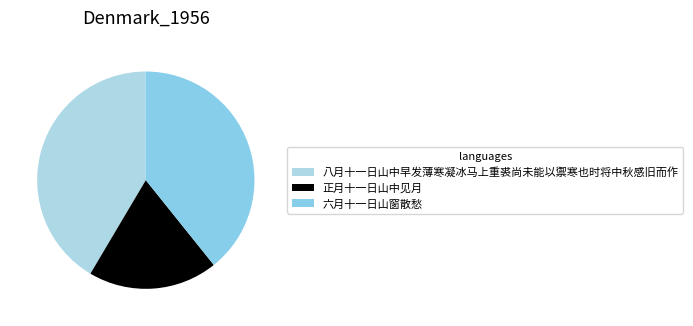

To the nearest percent, what is the combined percentage of 正月十一日山中见月 and 六月十一日山窗散愁?

59%